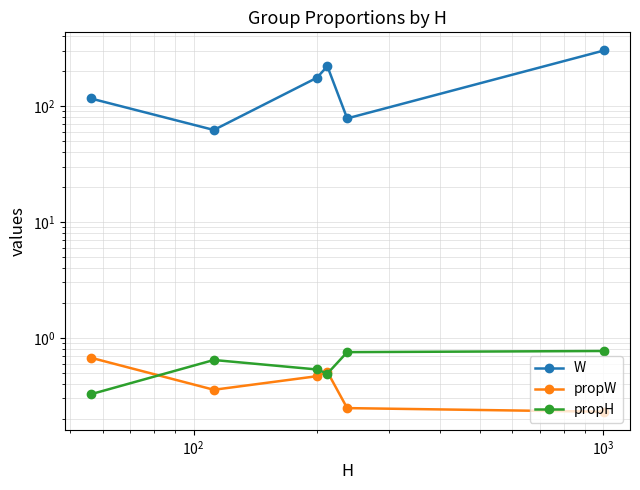

At how many categories does at least one series exceed 37?

6